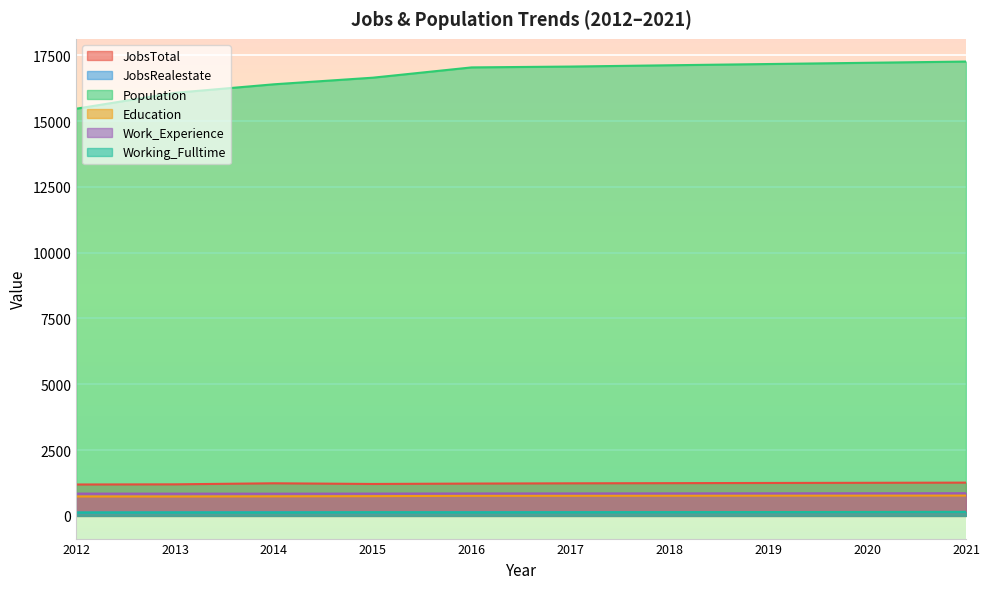

Which series has the largest range (max minus min)?

Population